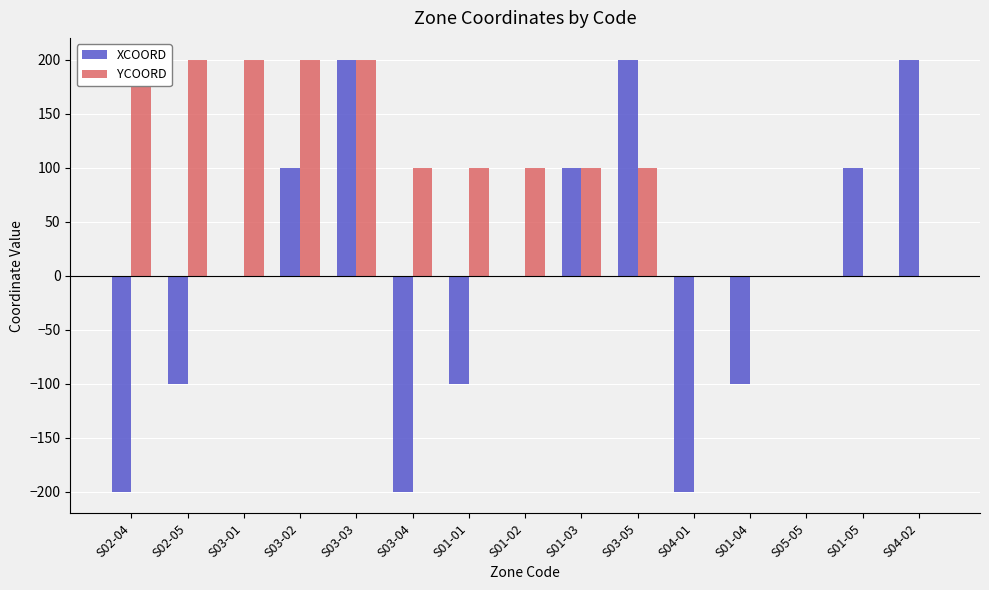

Are the bars grouped side by side (vs. stacked)?

Yes